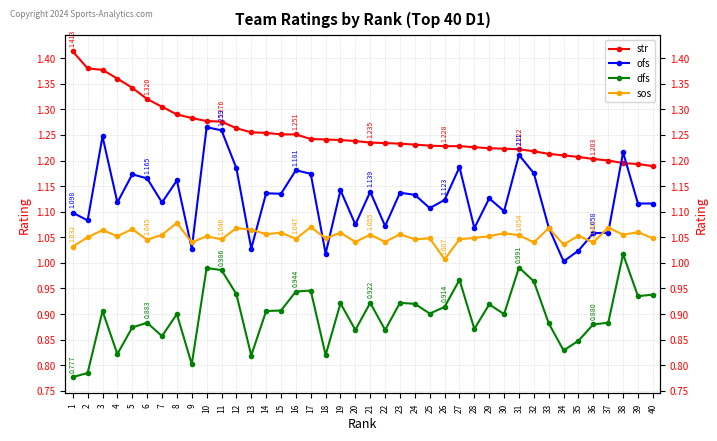

Rank the series at 37 from highest to lowest value.

str, sos, ofs, dfs